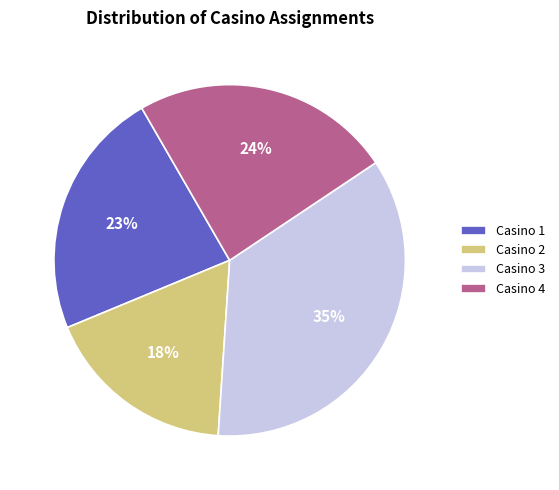

Is there a majority slice in this chart?

No